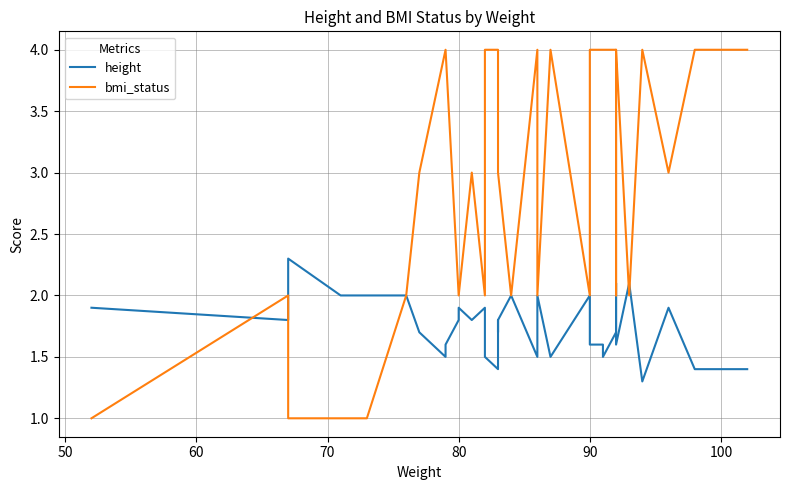

How many values in the bmi_status series exceed 3?

17